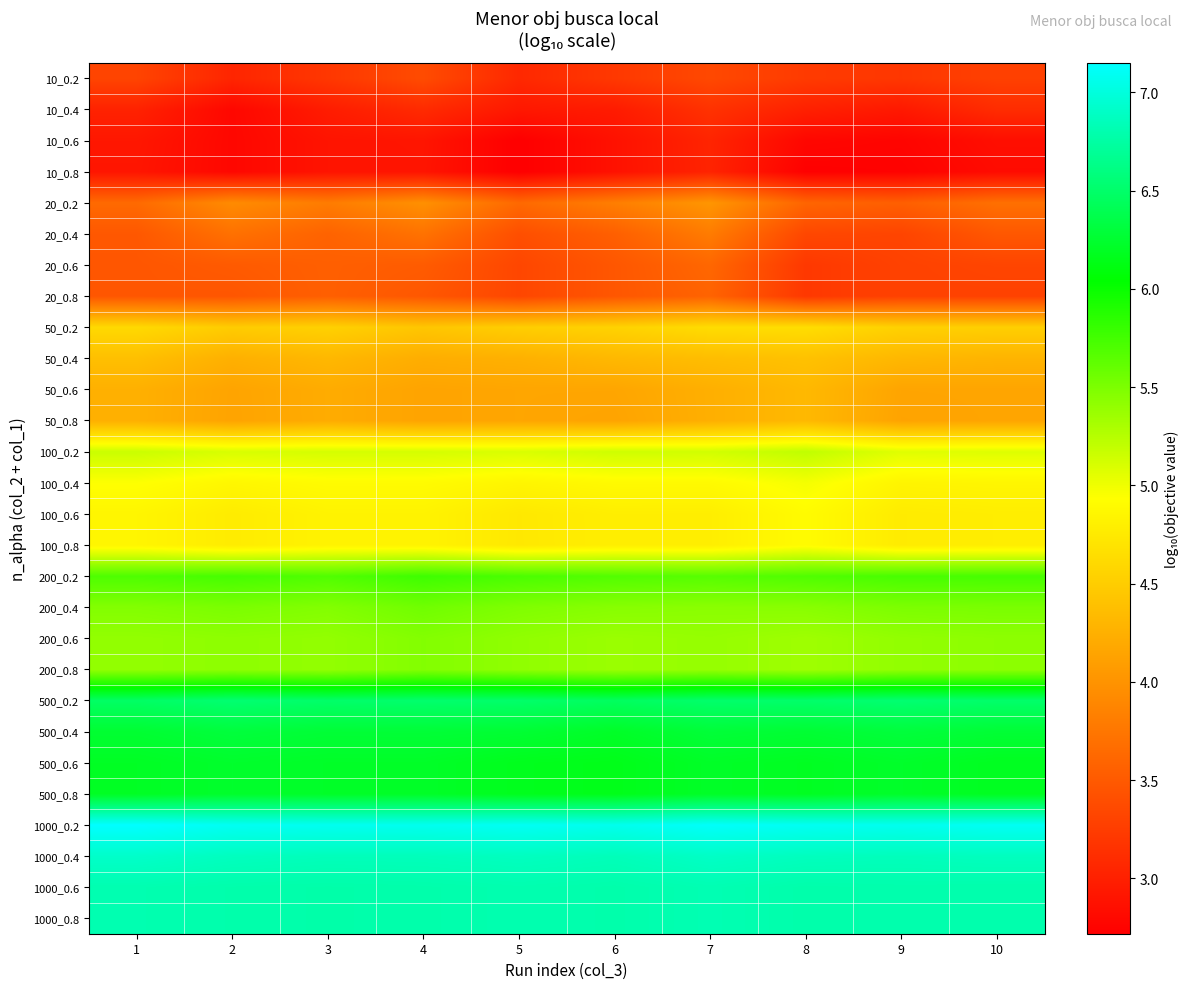

At which category does the chart reach its peak across all series?

1